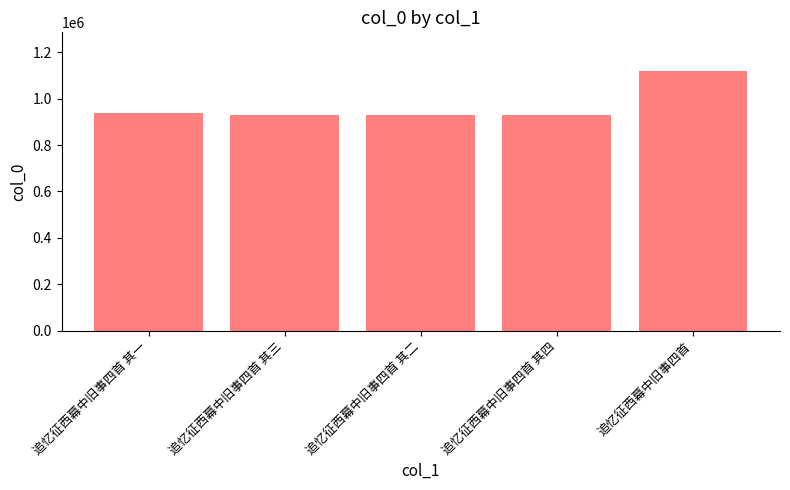

What is the difference between the maximum and minimum values?

188866